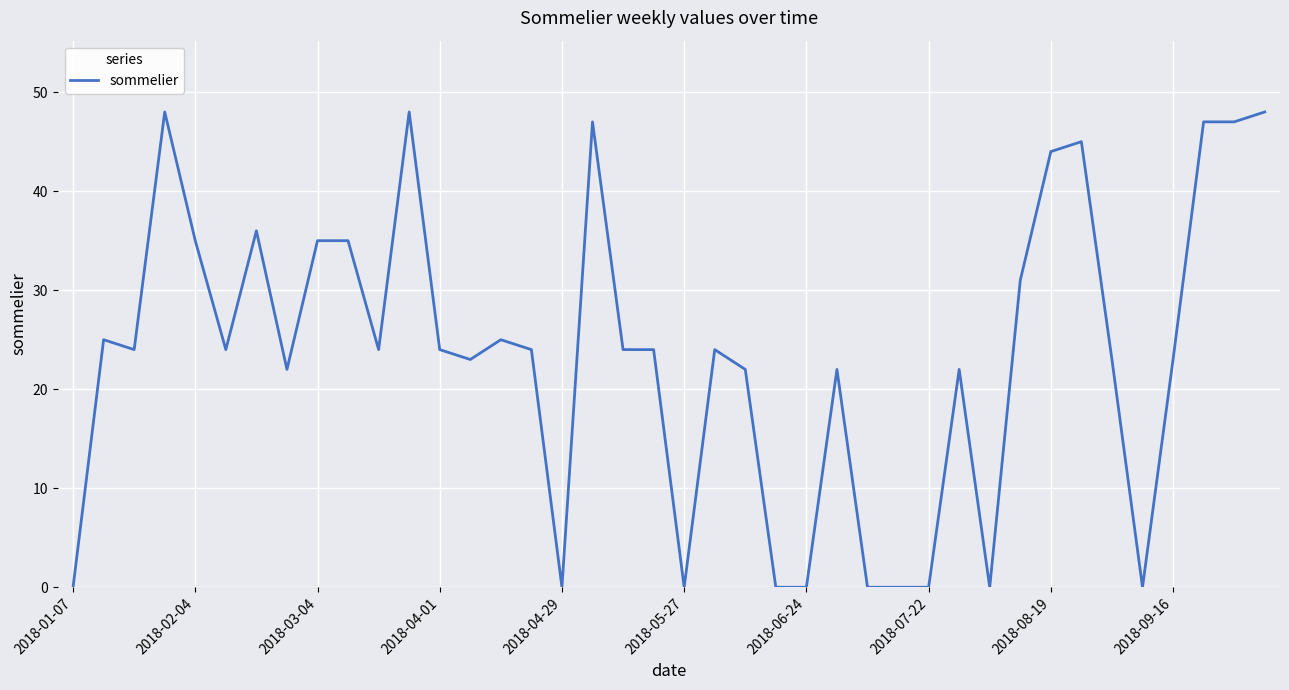

What is the difference between the maximum and minimum values?

48